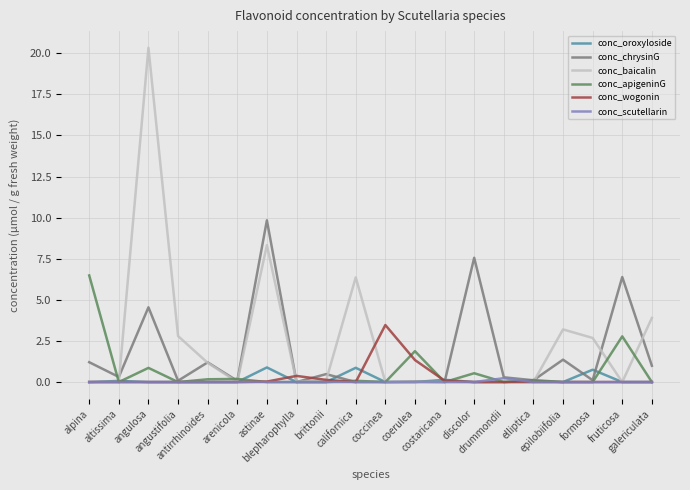

What is the average value of the conc_oroxyloside series?

0.1